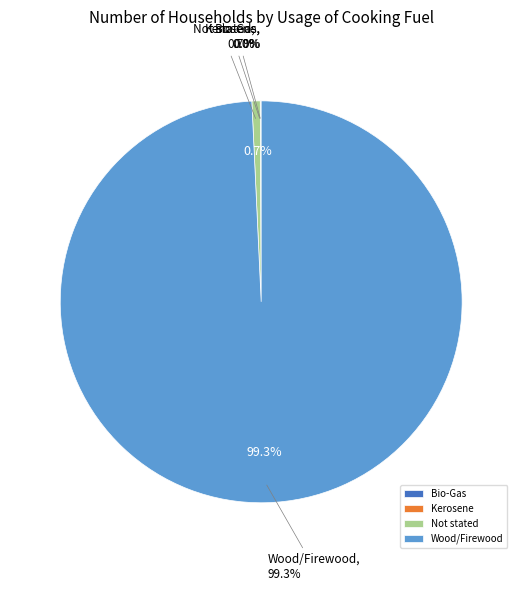

Which has a higher value, Kerosene or Not stated?

Not stated